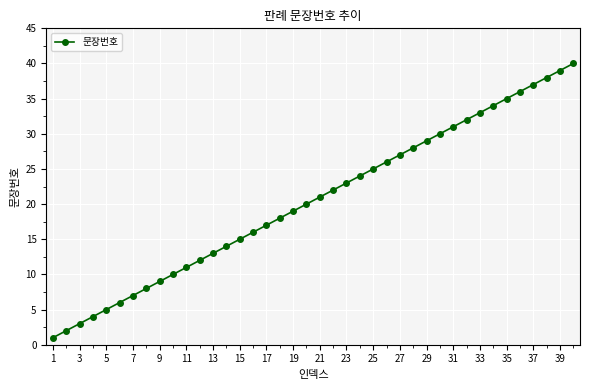

What is the difference between the maximum and second lowest values?

38